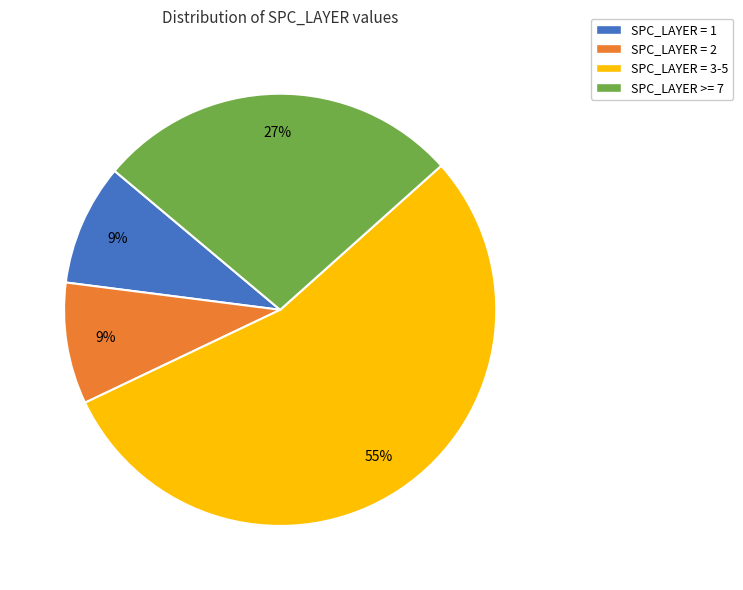

Is there a majority slice in this chart?

Yes